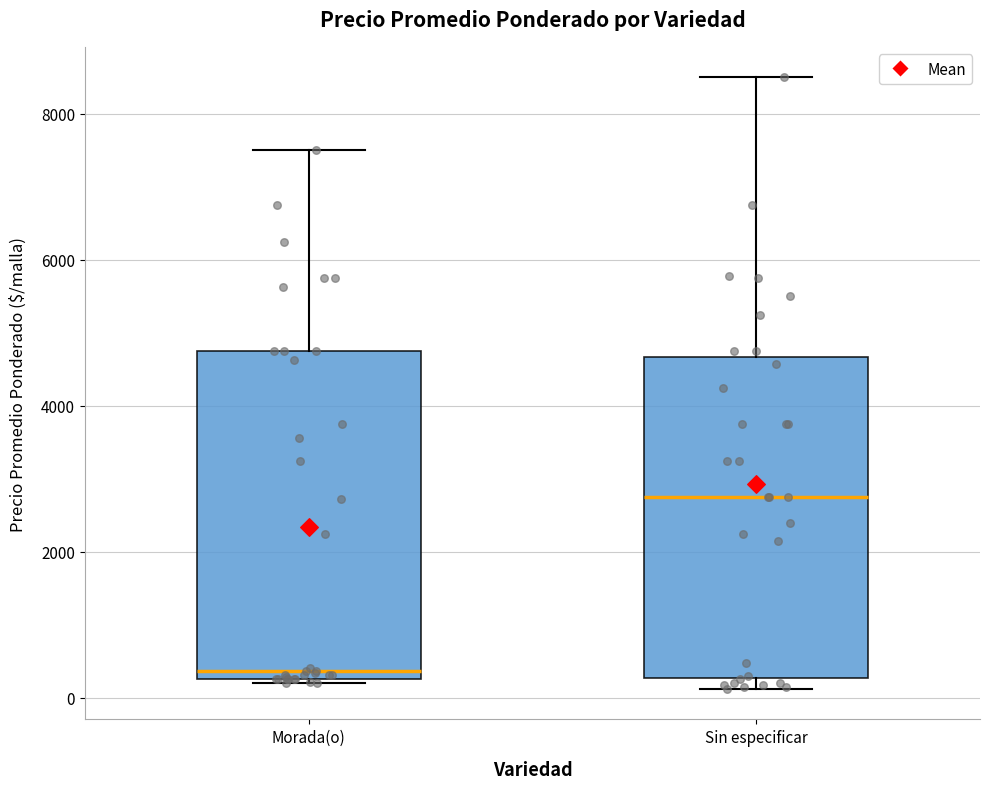

Which box's median line is the lowest?

Morada(o)